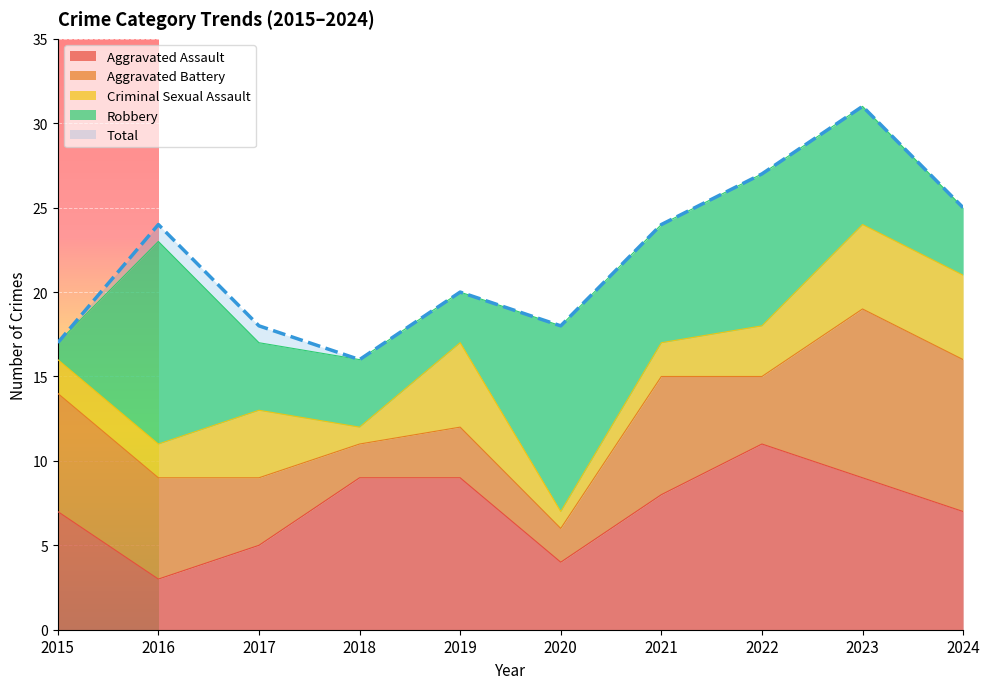

Is it true that Criminal Sexual Assault equals 9 at 2019?

False